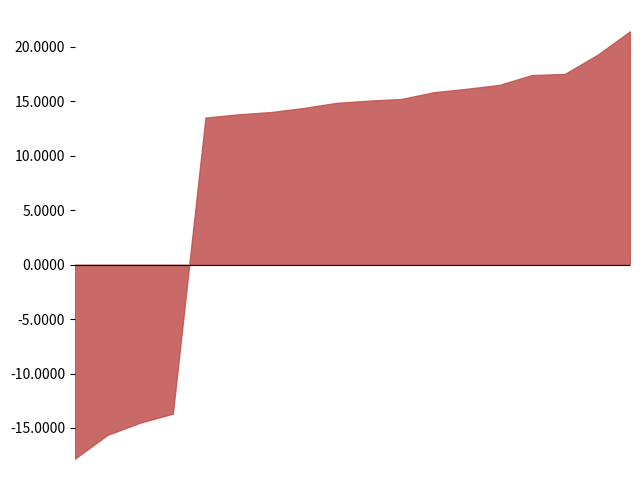

Where is the first local maximum?

2828